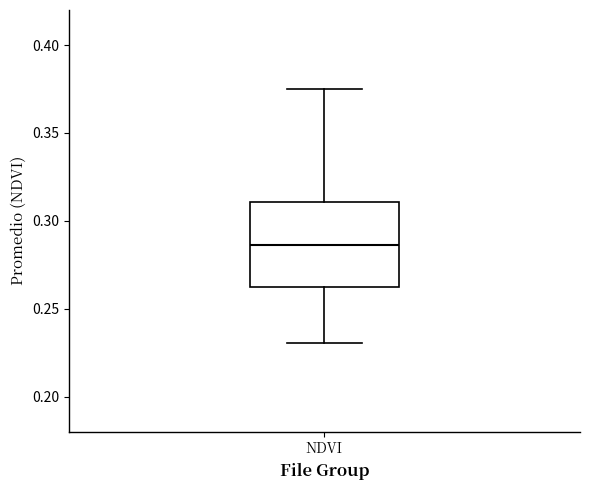

Read this box plot against the y-axis: the position of the median line, the range covered by the box, and the ends of both whiskers. The values are not printed on the chart, so give them approximately, as read against the axis.

median 0.285, box 0.260 to 0.310, whiskers 0.230 to 0.375